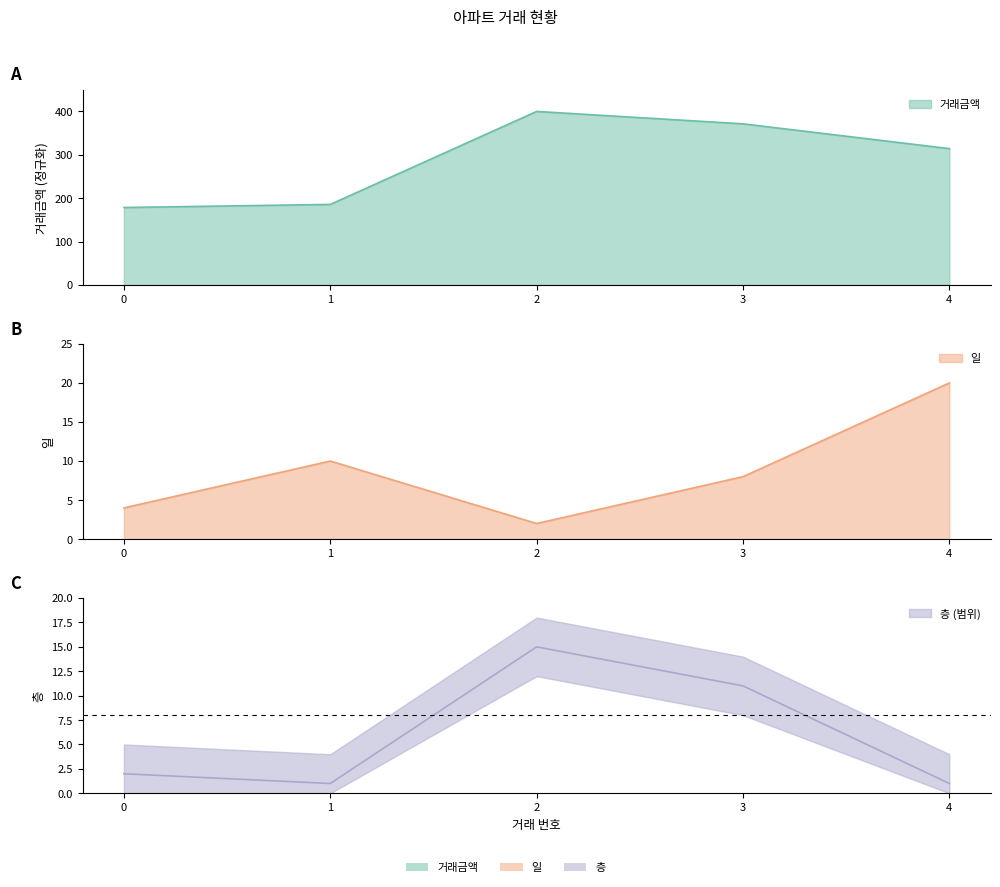

Between 0 and 4, which is larger?

4